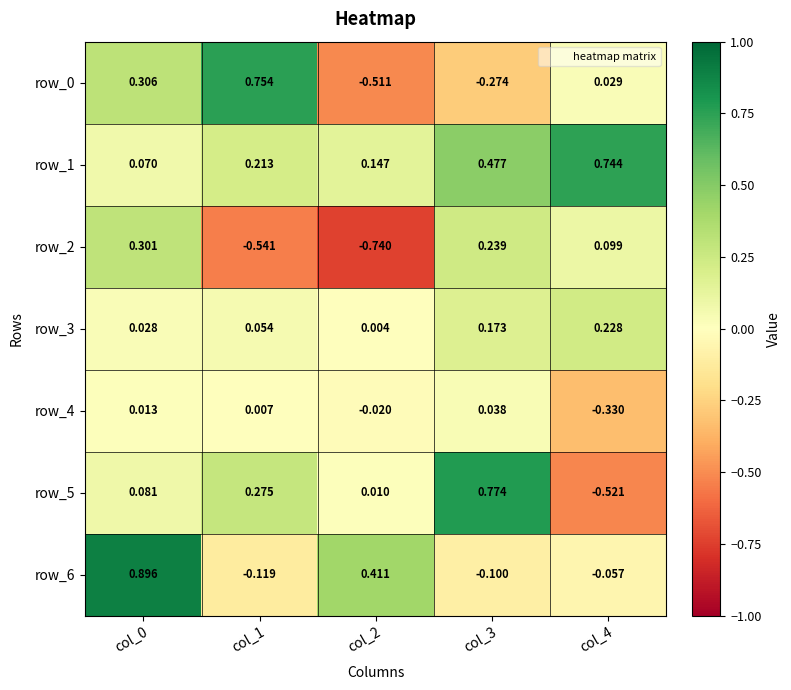

What is the difference between the highest and lowest values at col_0?

0.9